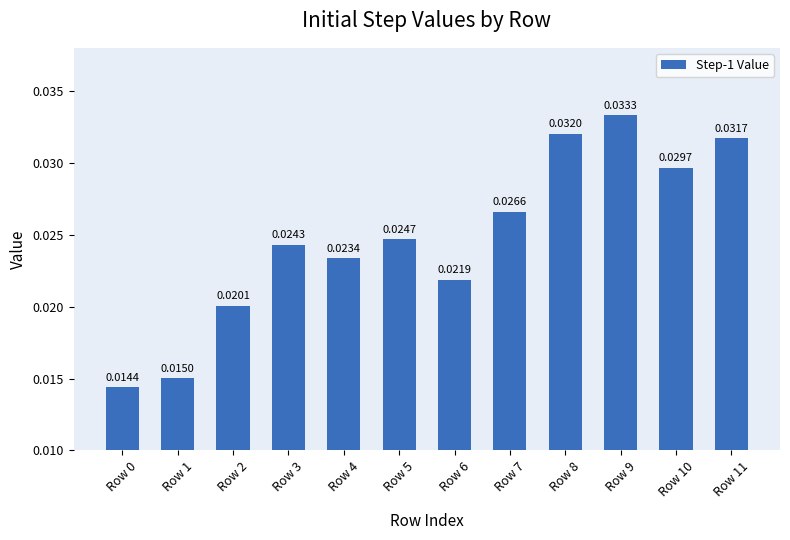

Does the chart contain stacked bars?

No